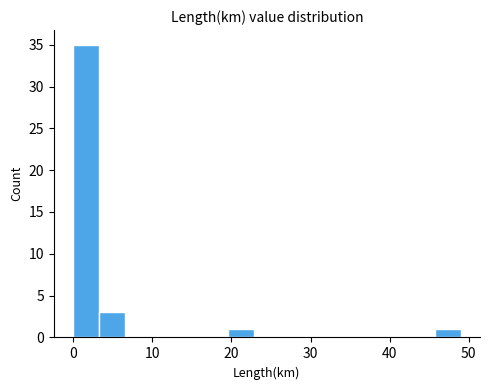

Read against the x-axis, roughly where is the centre of the tallest bar?

2